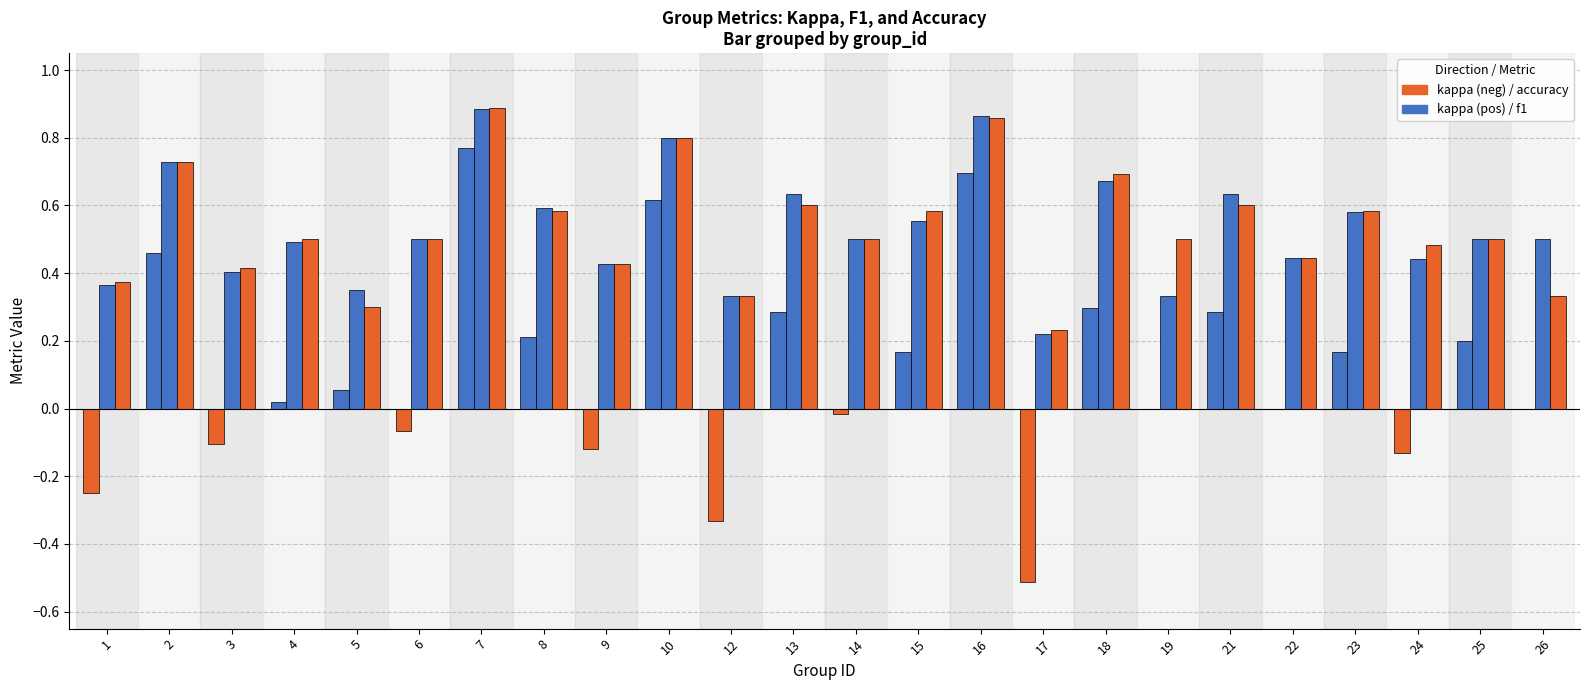

What is the total value across all series at 6?

0.9